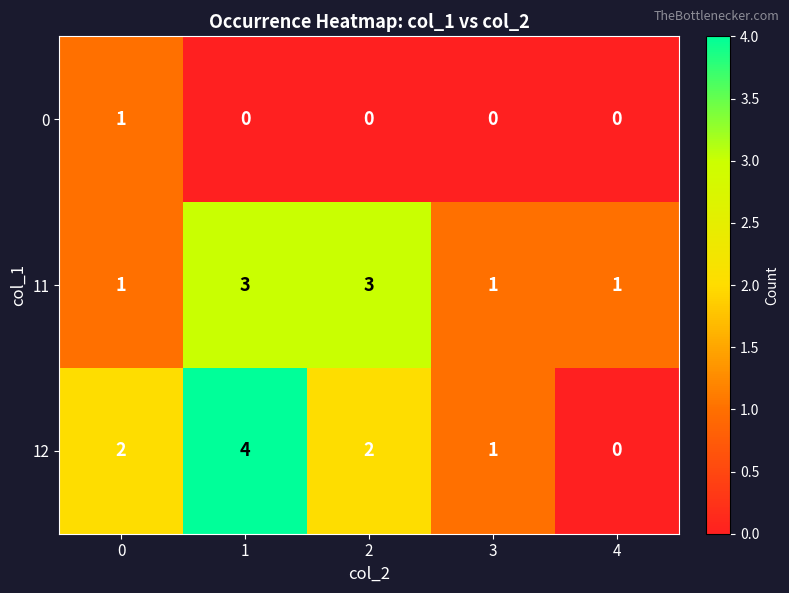

How many 0 values are between 0 and 1?

5